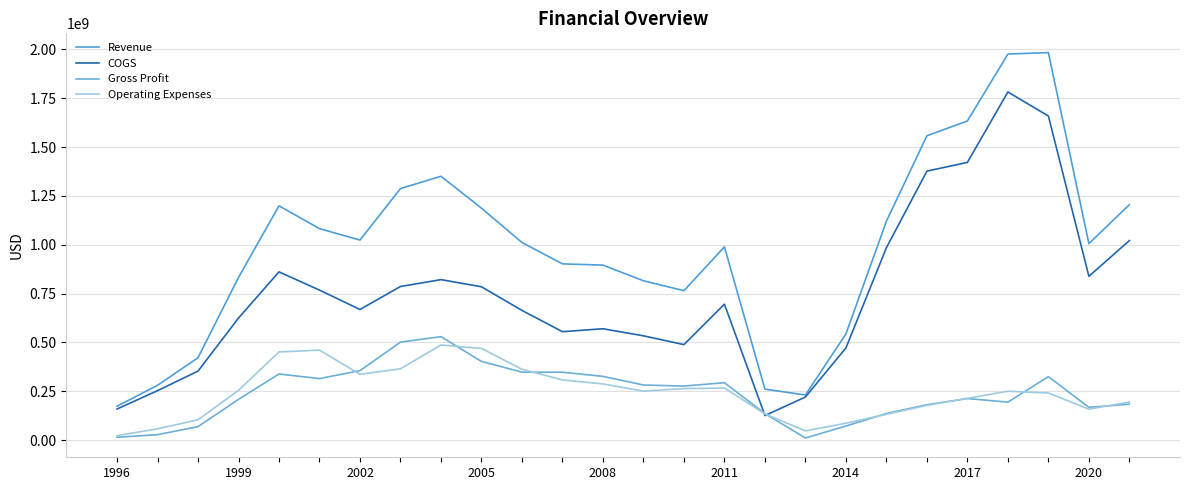

Count the number of data series in this chart.

4